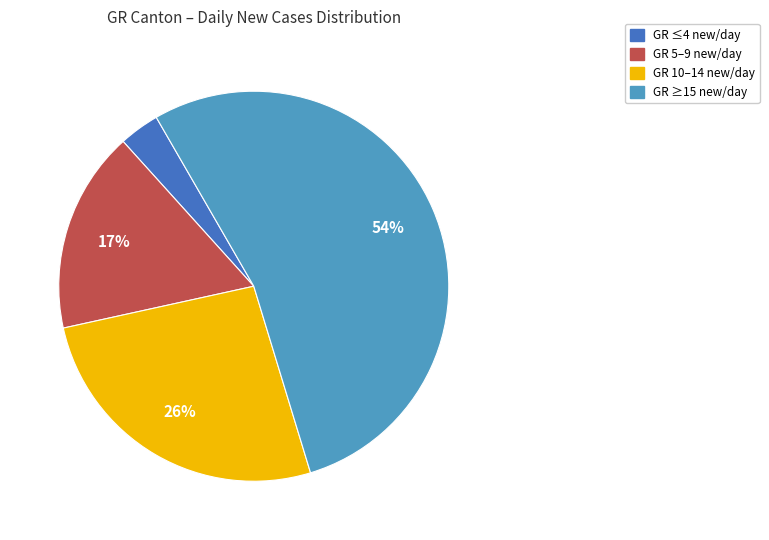

To the nearest percent, what is the combined percentage of GR ≤4 new/day and GR ≥15 new/day?

57%